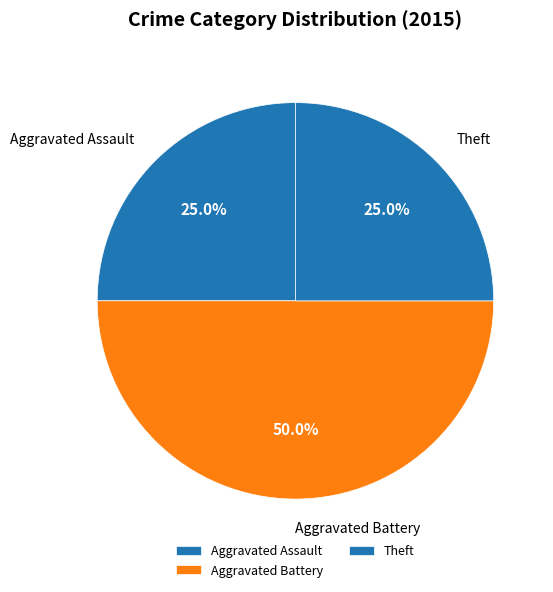

Does Aggravated Assault represent more than half of the total?

No